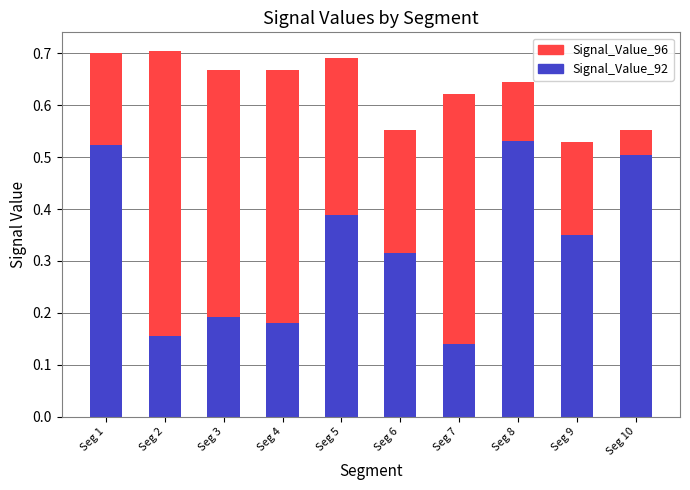

Rank the categories by Signal_Value_92 value from highest to lowest.

Seg 8, Seg 1, Seg 10, Seg 5, Seg 9, Seg 6, Seg 3, Seg 4, Seg 2, Seg 7